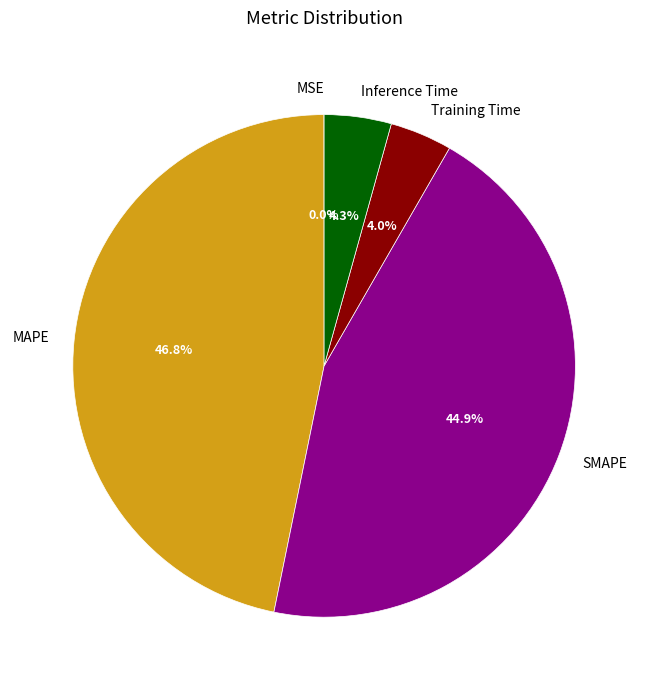

What is the total percentage of Inference Time and SMAPE?

49.2%